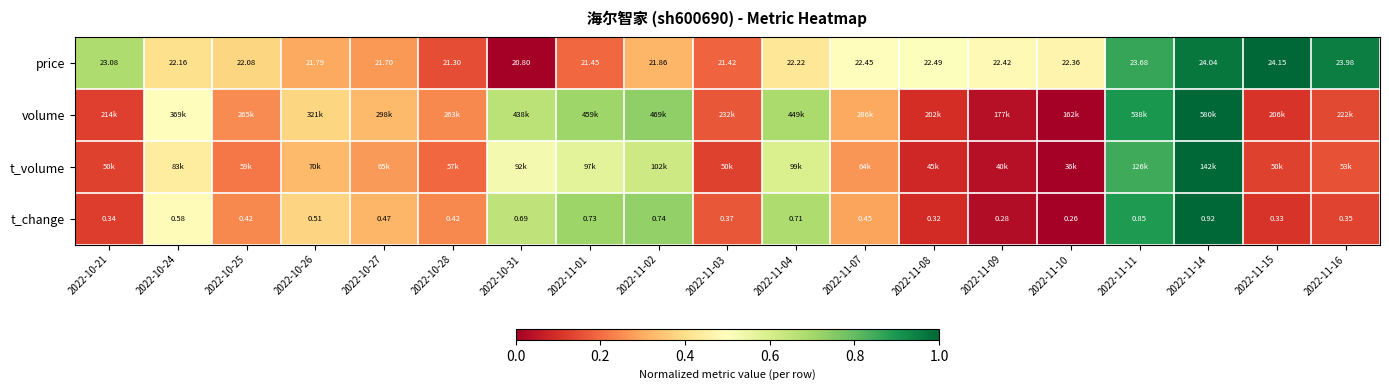

Which category has the lowest value in the price series?

2022-10-31